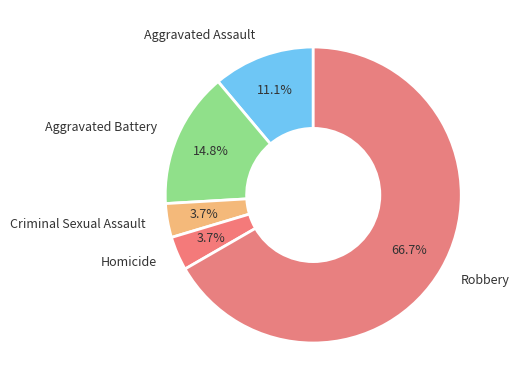

What percentage do Homicide and Aggravated Battery together represent?

18.5%